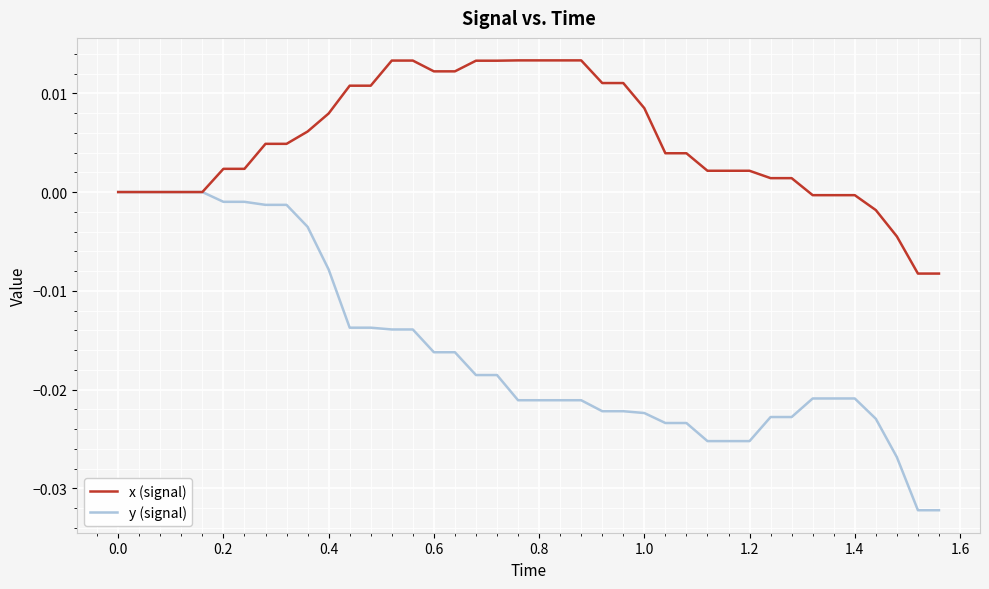

List the series in order of their peak value, lowest first.

y (signal), x (signal)